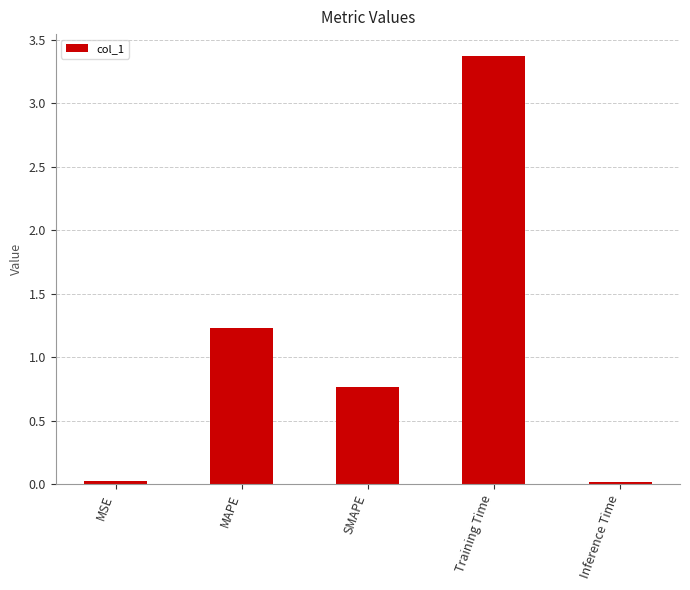

What position from the right is Training Time?

2